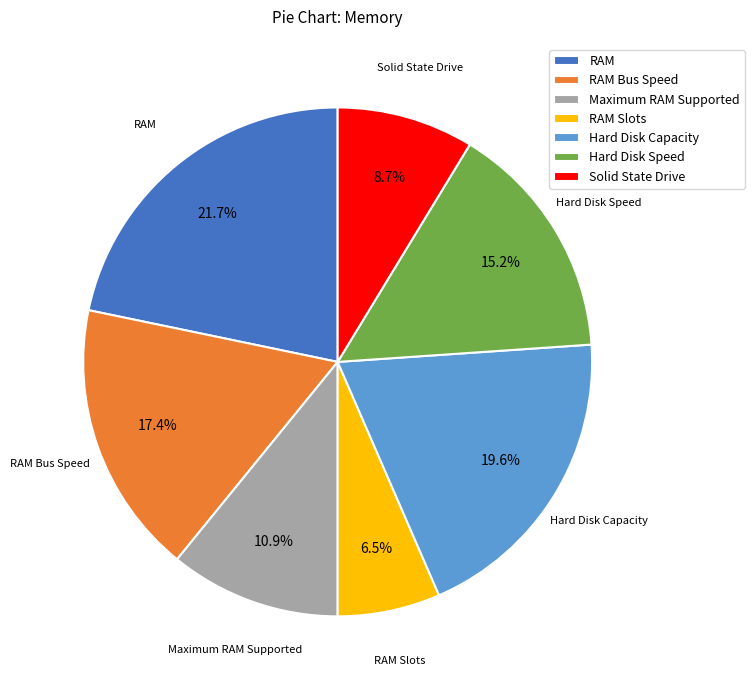

Does any single category account for the majority?

No